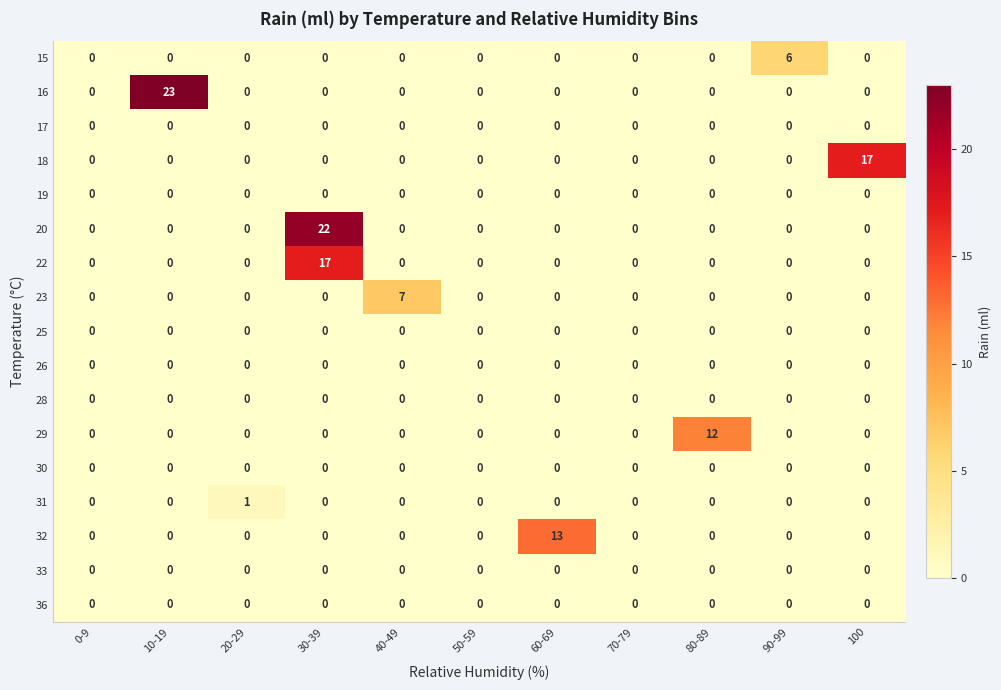

Count the number of data series in this chart.

17